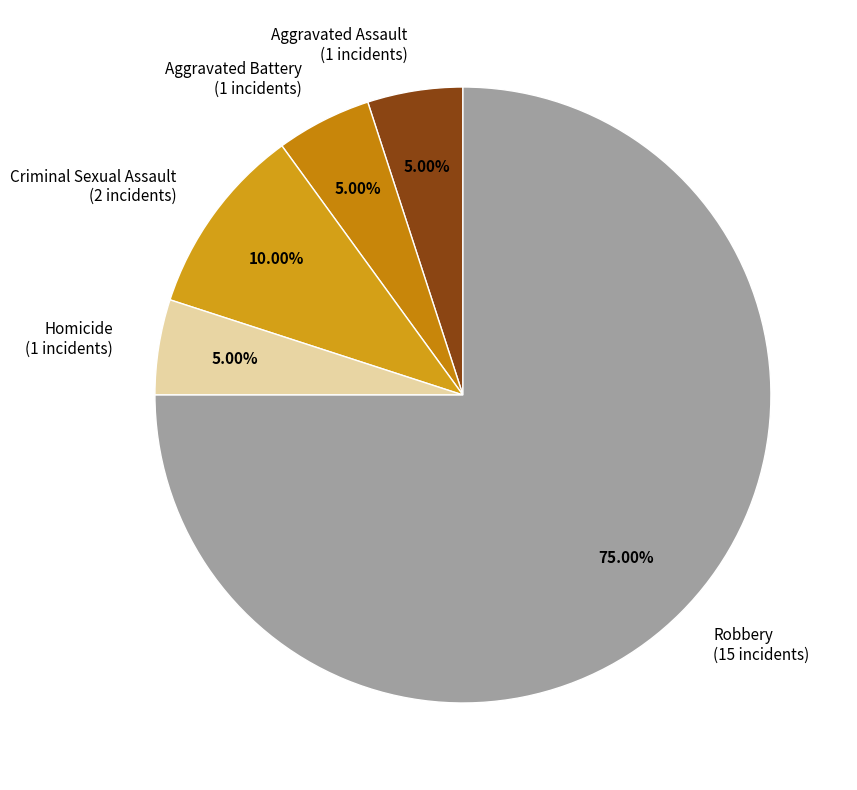

Does any single category account for the majority?

Yes